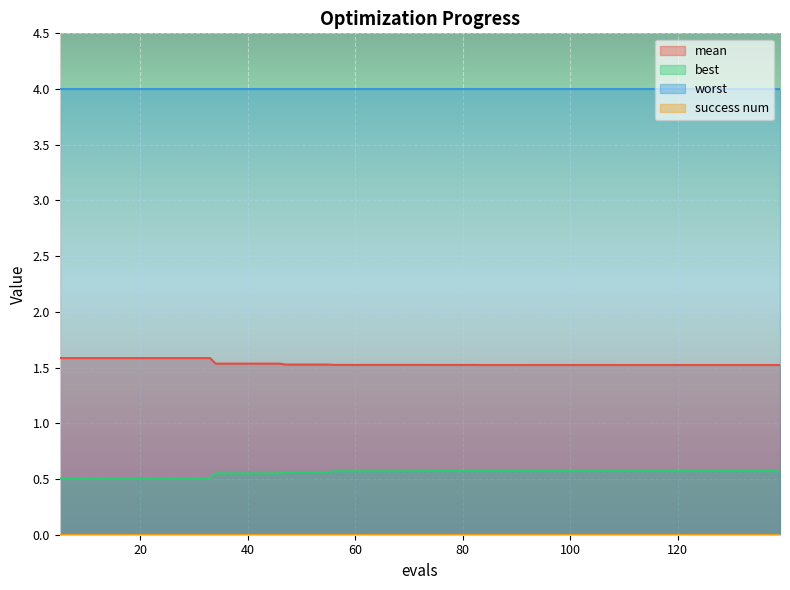

What is the minimum value for best?

0.5